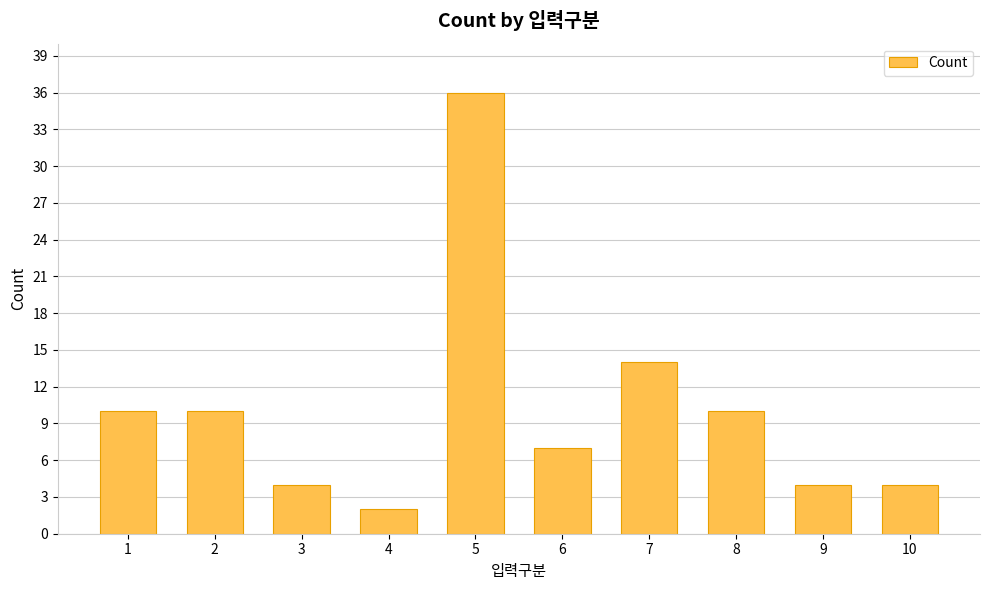

What is the value of the 6th bar from the left?

7